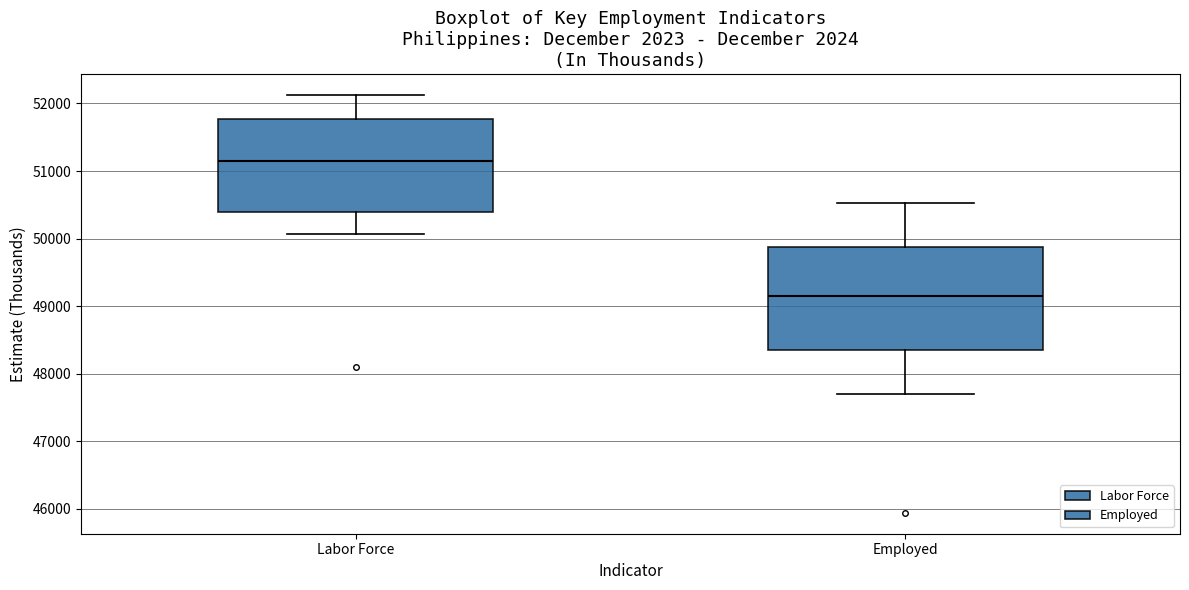

Where does the lower whisker of the box for Employed end on the y-axis? The values are not printed on the chart, so give them approximately, as read against the axis.

47700